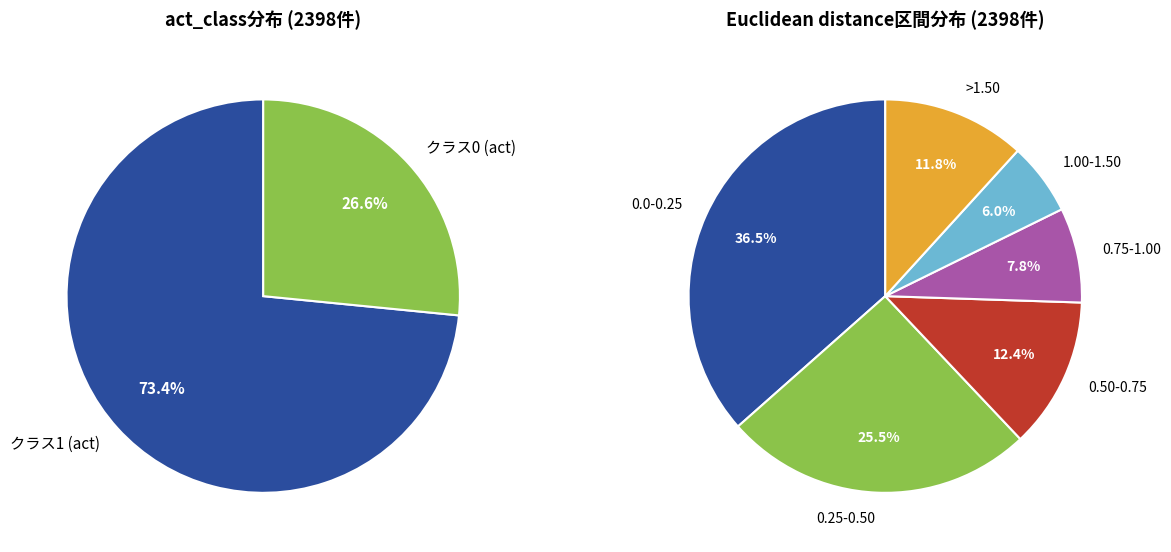

To the nearest percent, what is the combined percentage of 1 and 0?

100%